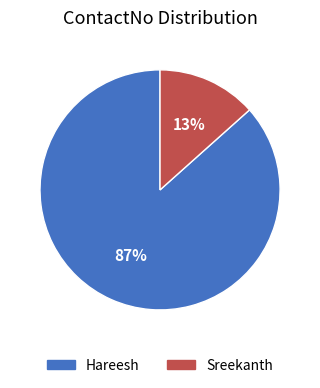

The Hareesh slice represents 87% of the pie. True or false?

True